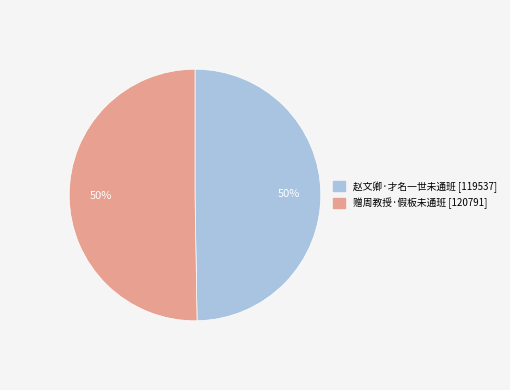

Do 赵文卿·才名一世未通班 and 赠周教授·假板未通班 together represent more than half of the pie?

Yes